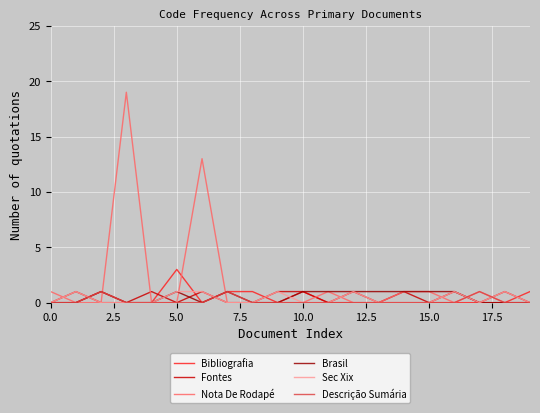

Which series has the largest range (max minus min)?

Nota De Rodapé